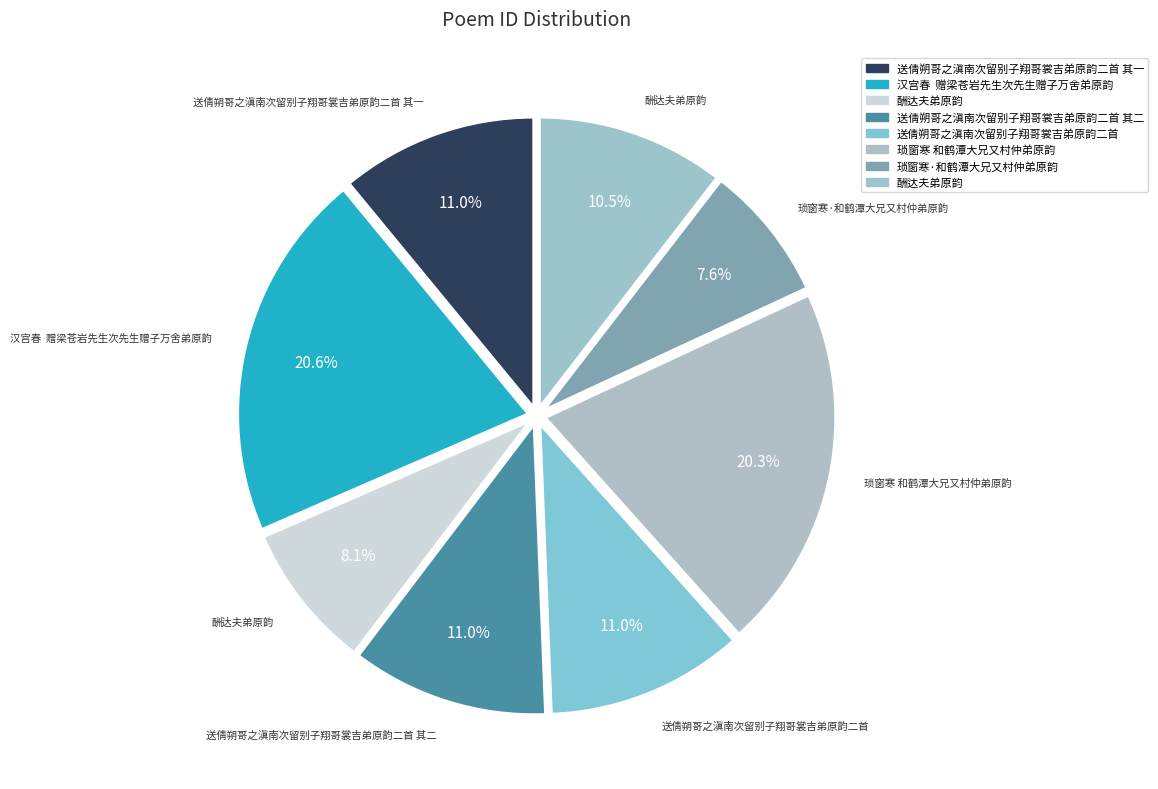

Count the number of slices in the pie.

8